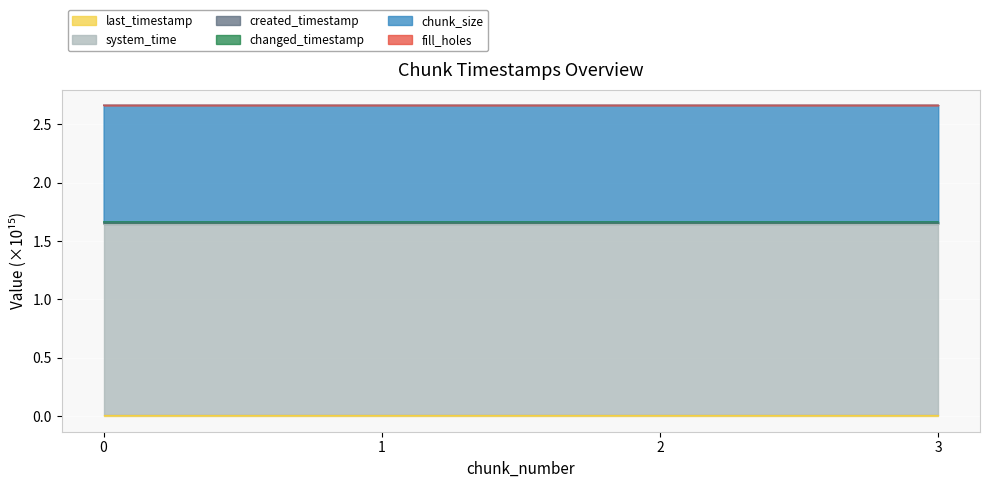

True or false: last_timestamp and system_time intersect in this chart.

False